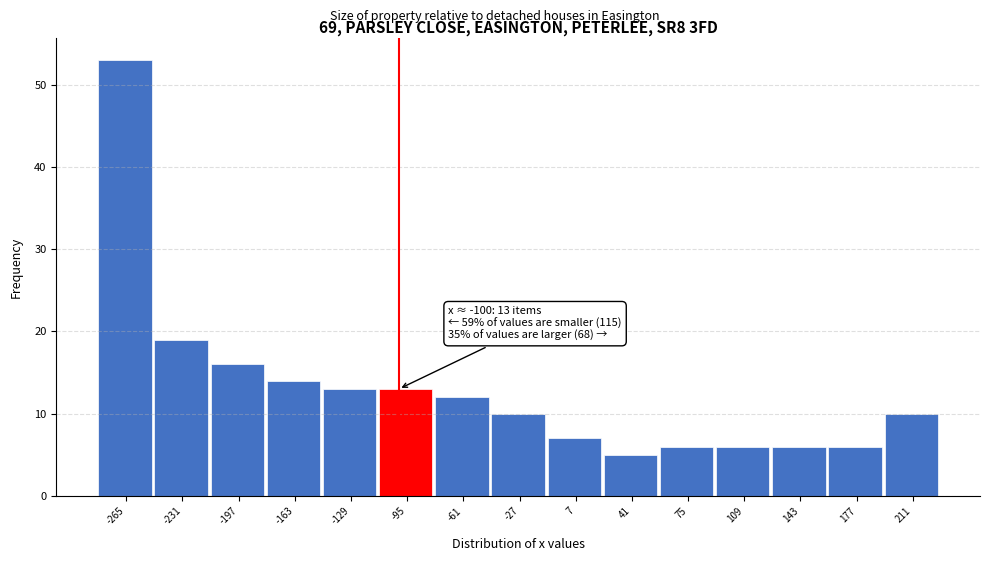

Which range on the x-axis has the tallest bar?

-280 to -250